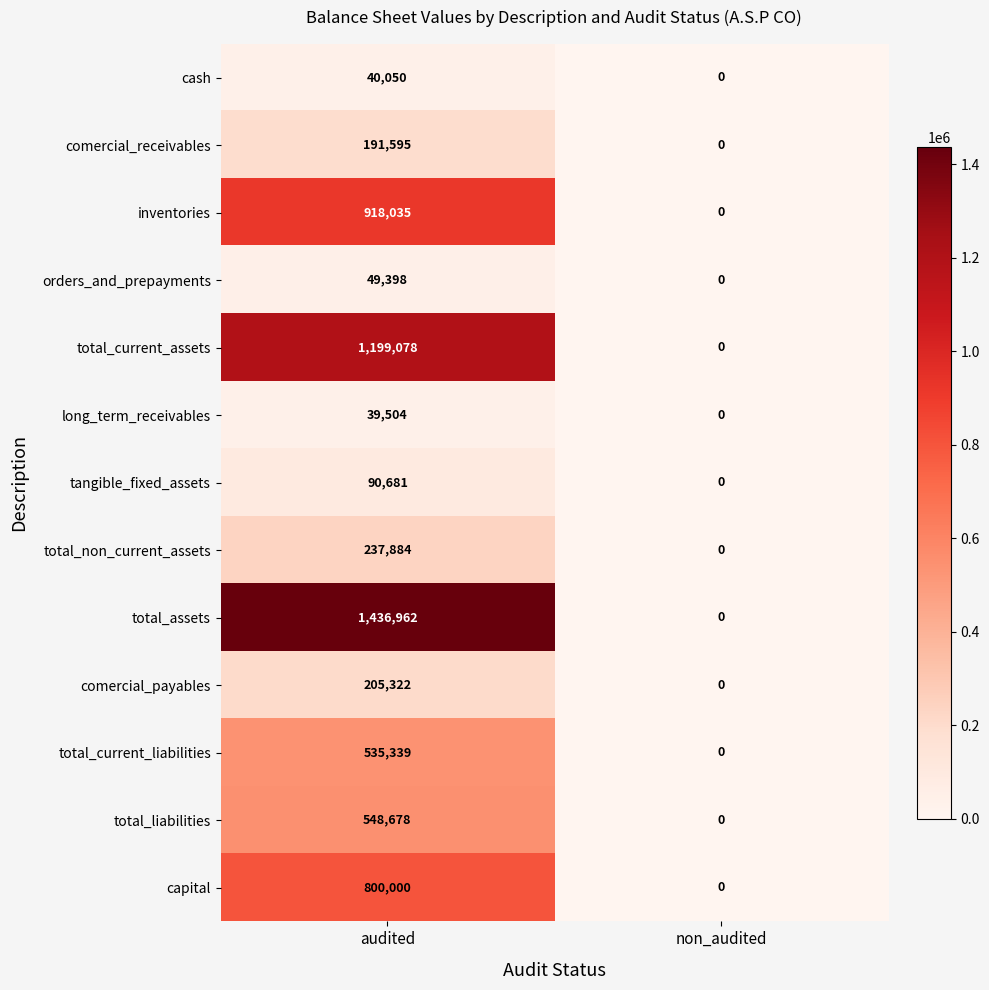

Which series has the largest total across all categories?

total_assets